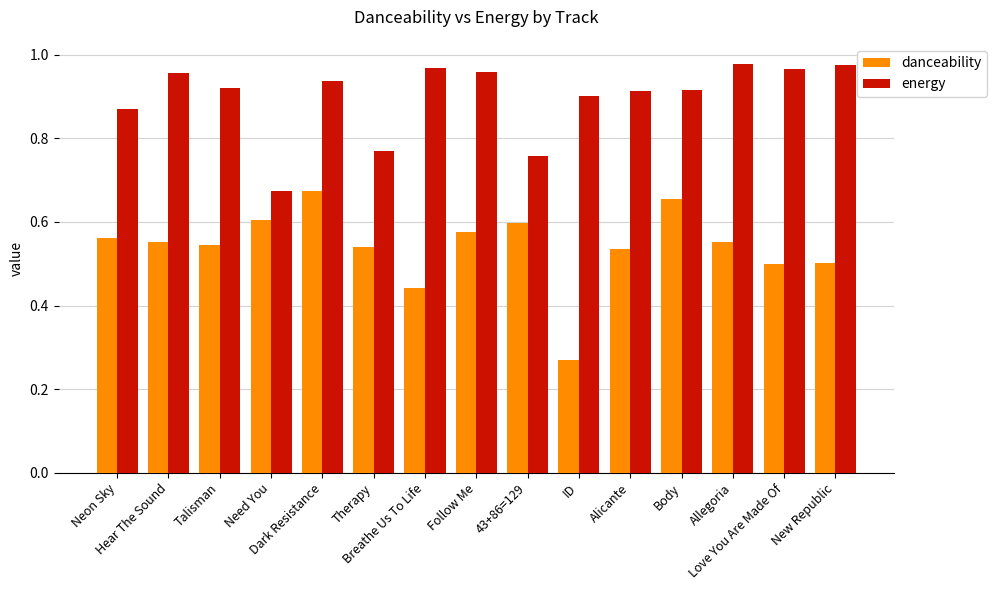

Which series has the widest spread of values?

danceability